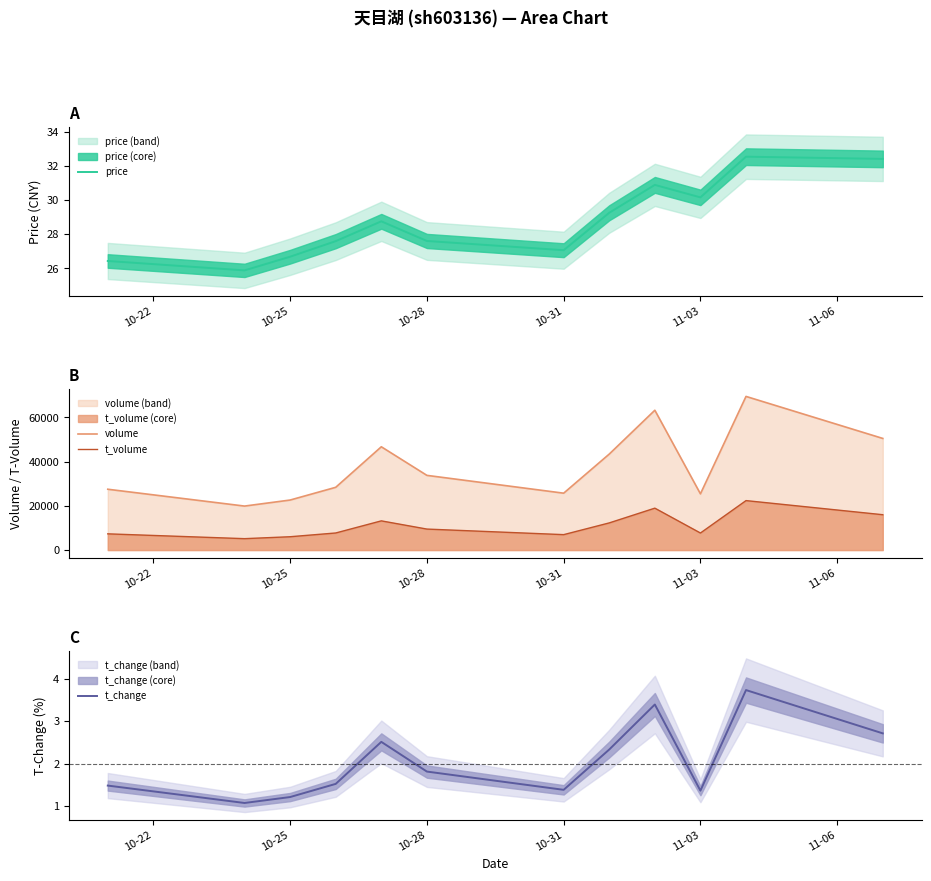

What is the difference between the maximum and minimum values in the price series?

6.7